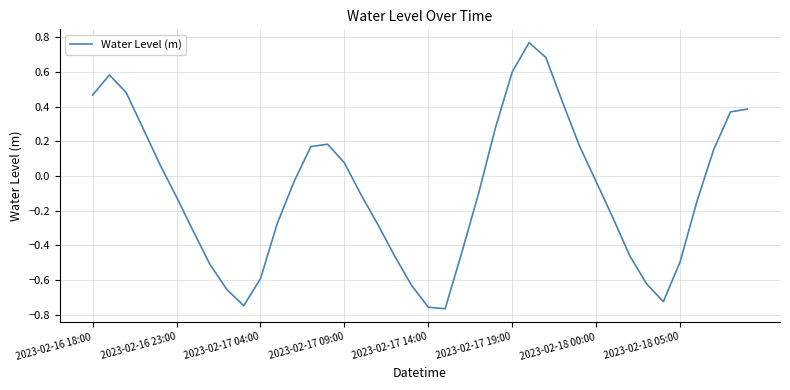

How many interior local valleys (lower than both neighbors) does the data have?

3